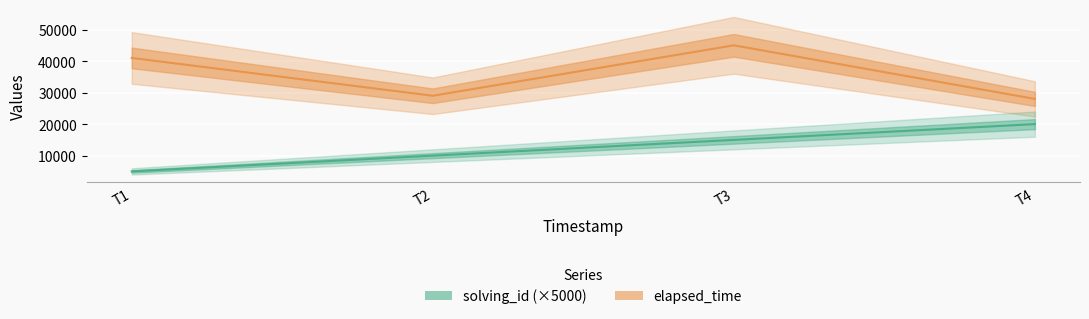

What is the total value across all series at T2?

39000